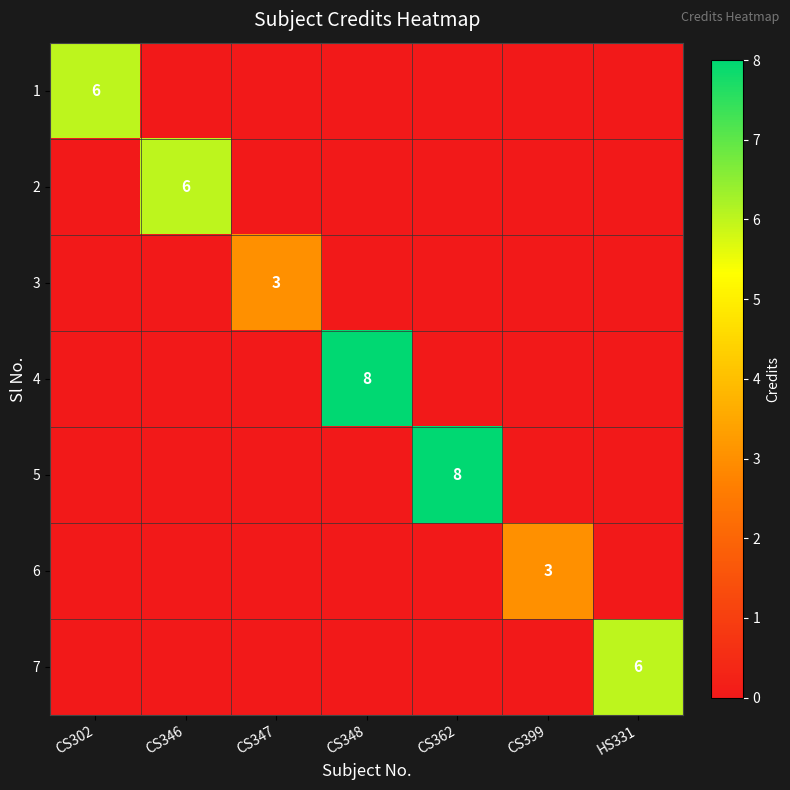

True or false: 2 has a value of 6 at CS346.

True